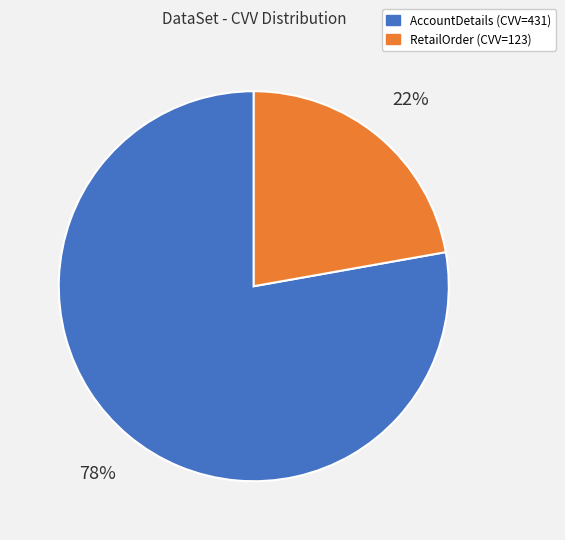

How many slices are in this pie chart?

2